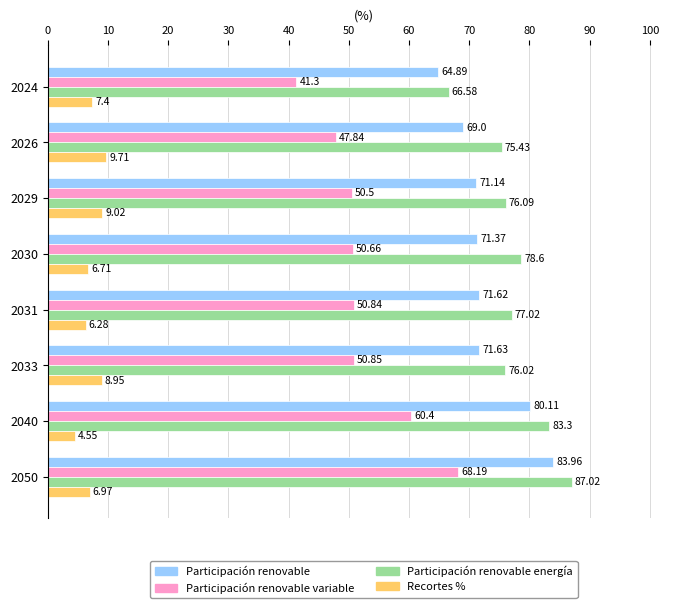

What is the sum of all Participación renovable values?

583.7